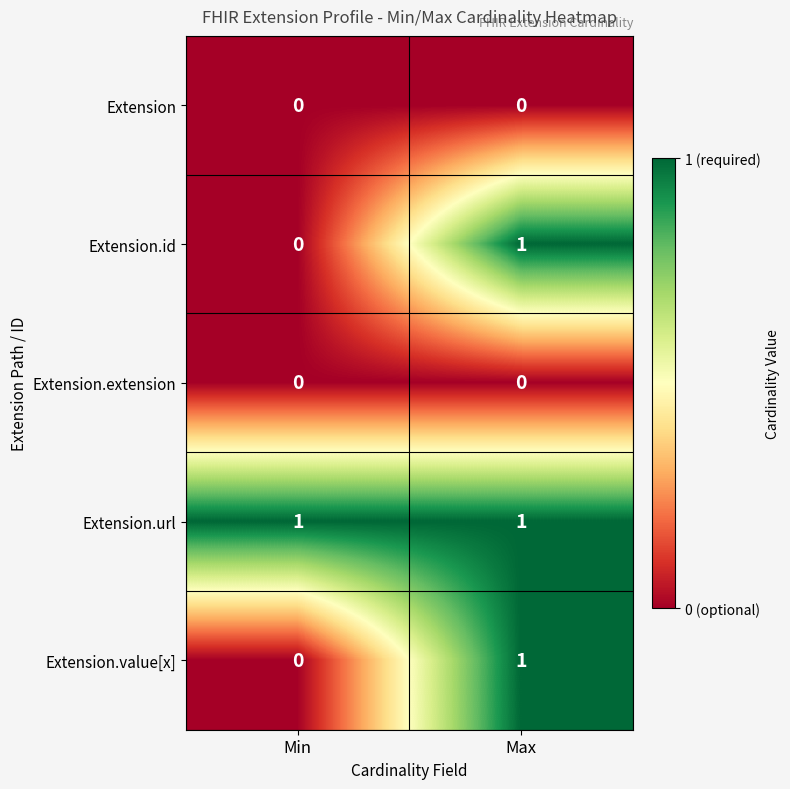

What is the spread (max minus min) of values at Max?

1